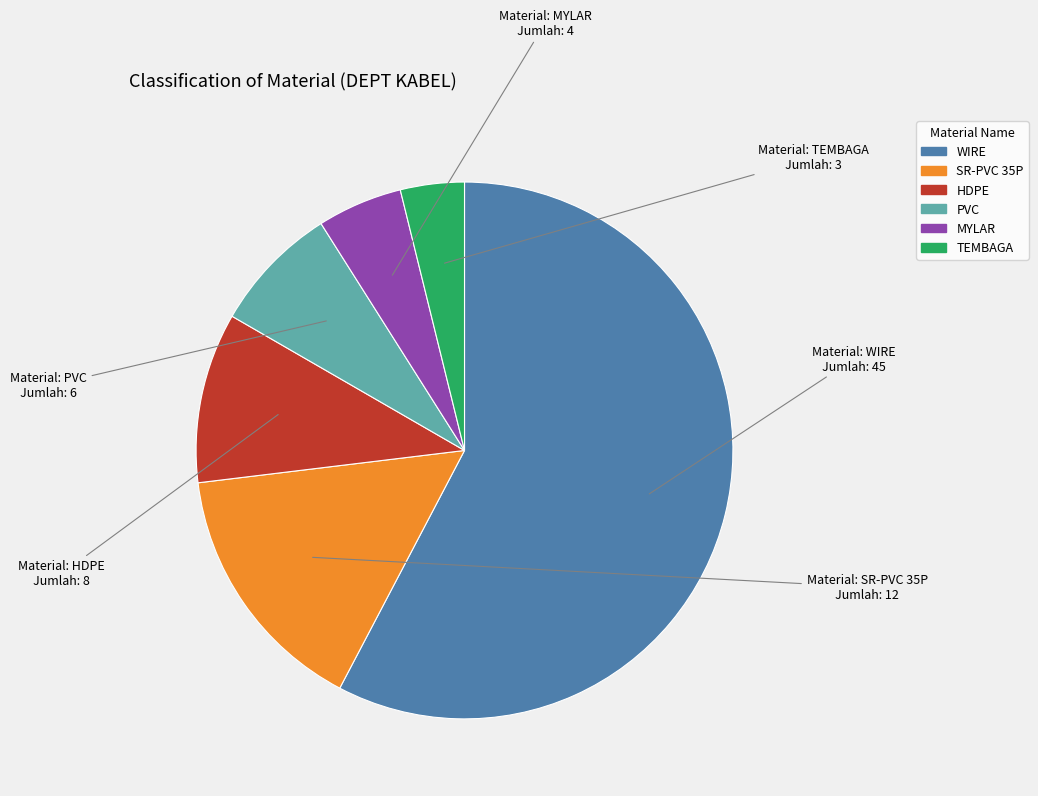

What is the ratio of the value at MYLAR to the value at HDPE?

0.5